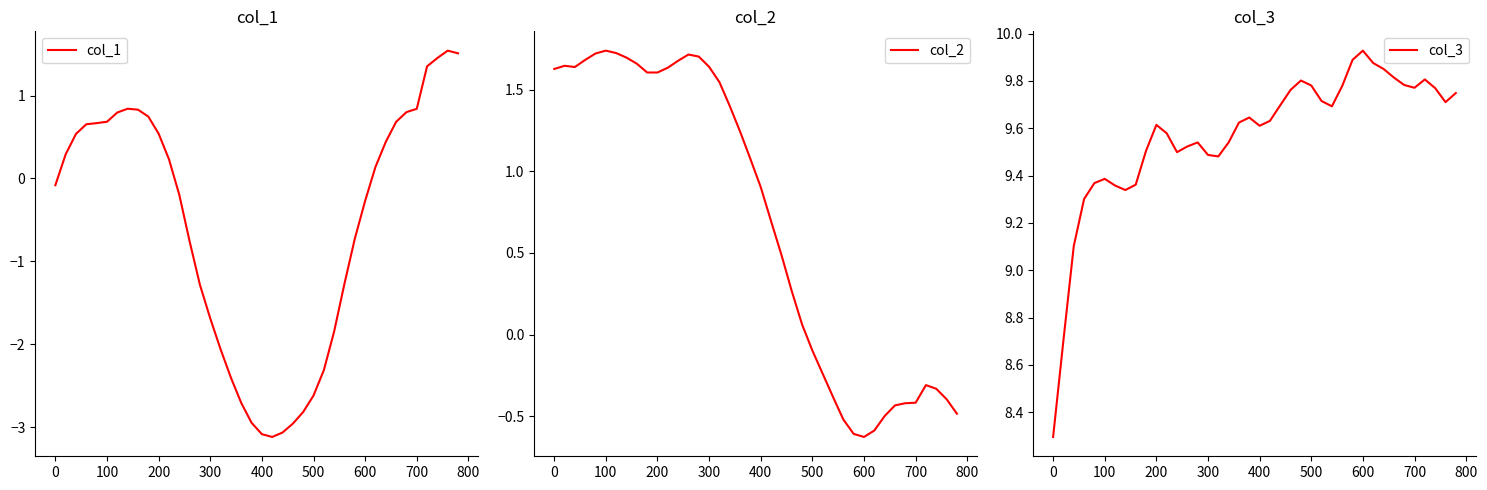

The value of col_1 at 700 is 1.3. True or false?

False